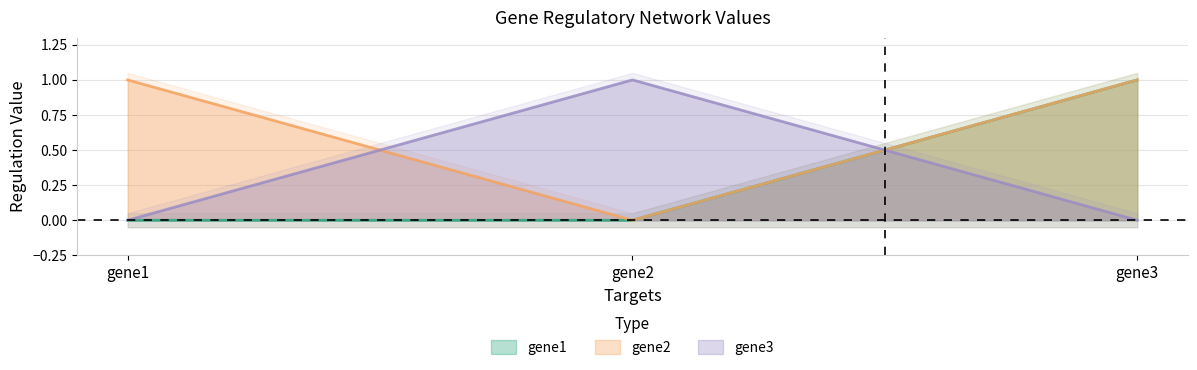

Which series has the largest total across all categories?

gene2